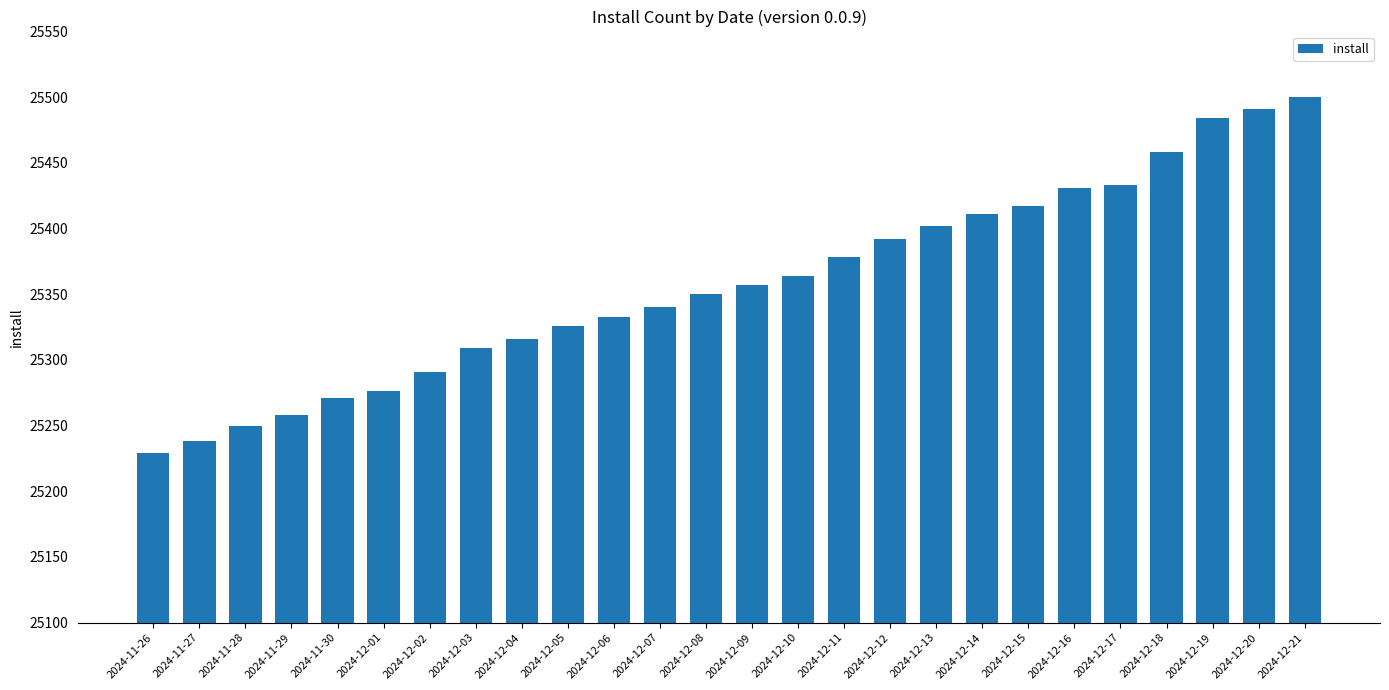

What is the value of the 19th bar from the left?

25411